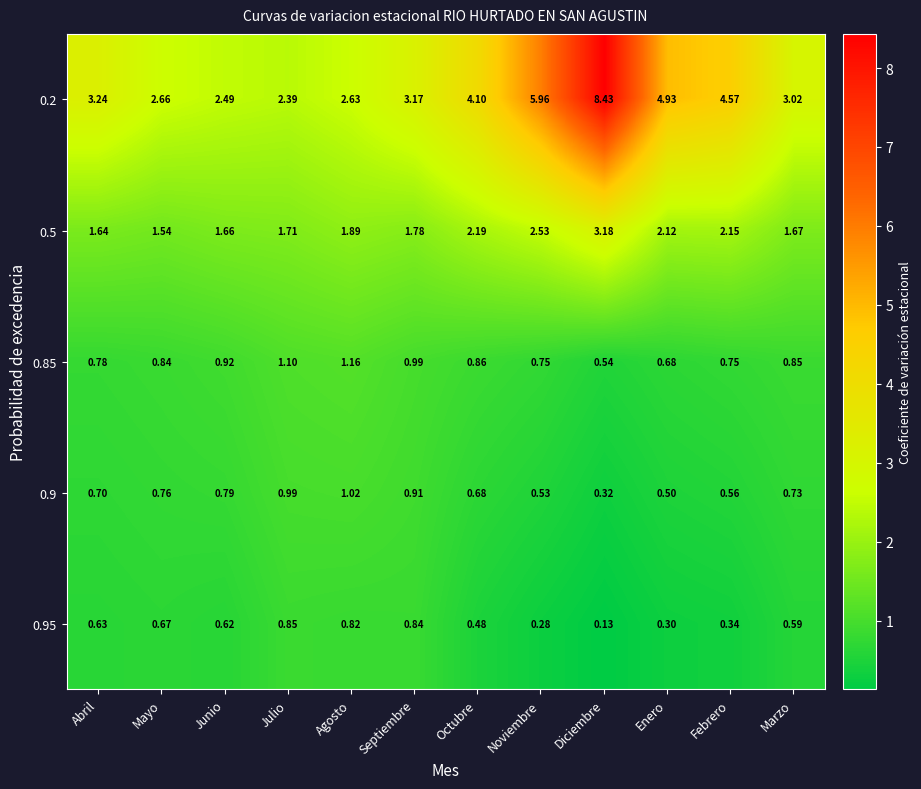

What is the total value across all series at Marzo?

6.9